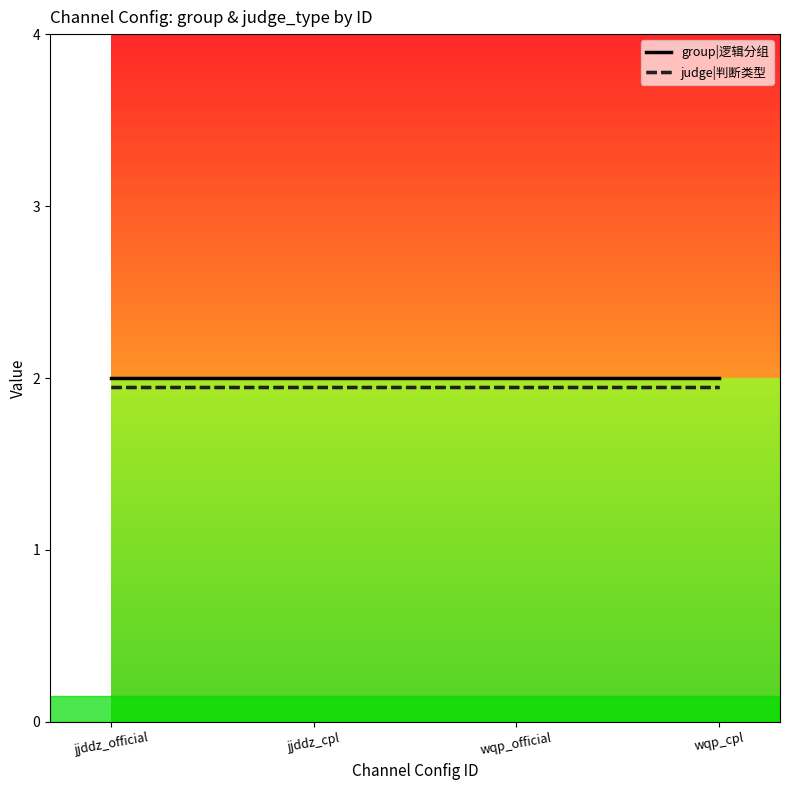

What is the sum of all judge|判断类型 values?

7.8